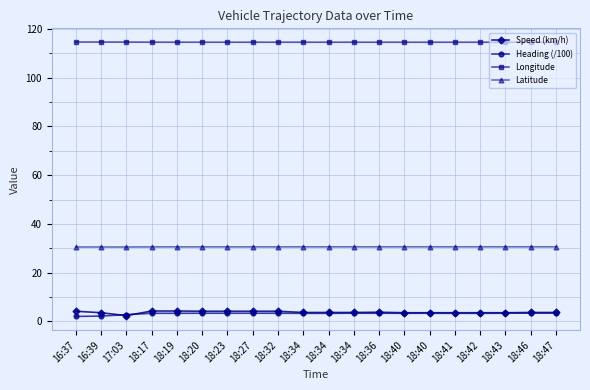

Between 18:43 and 18:19, which is larger?

18:19